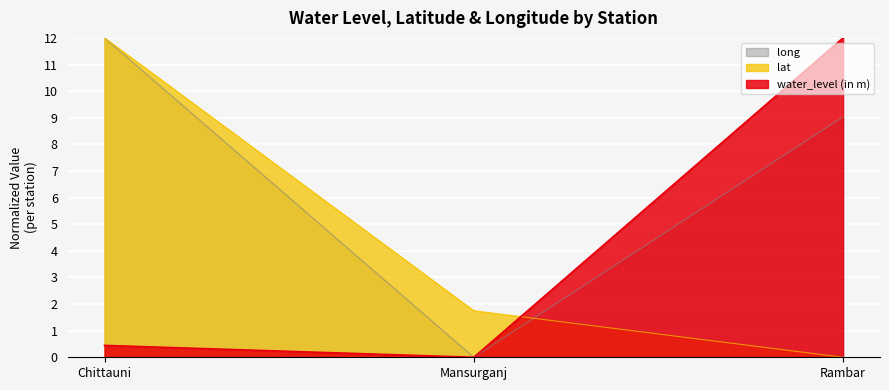

Which series has the largest total across all categories?

long